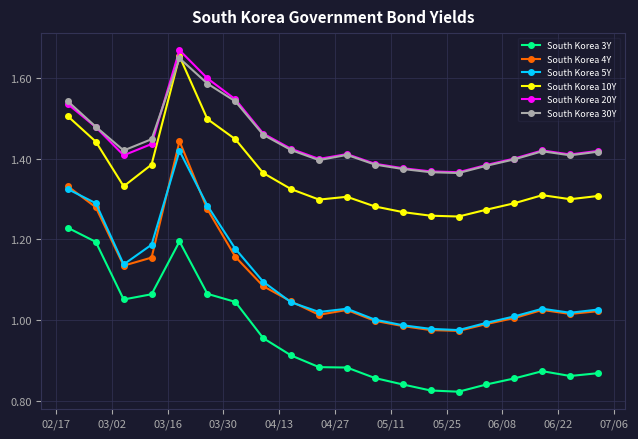

Which series has the widest spread of values?

South Korea 4Y